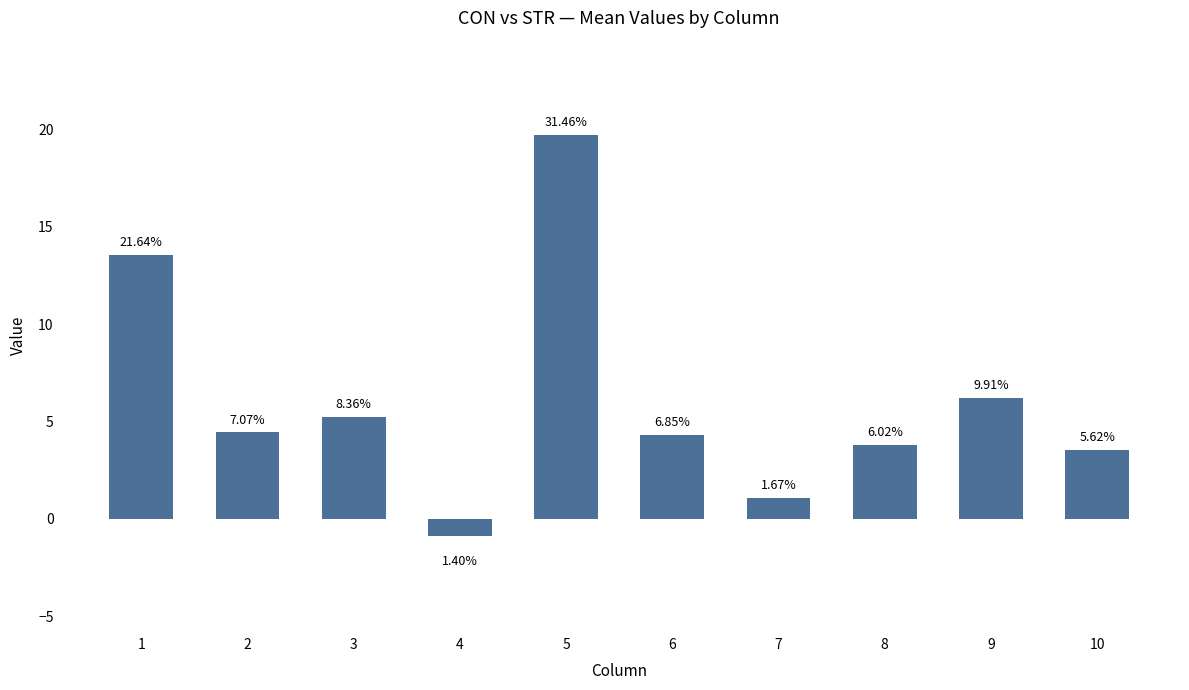

What is the smallest value displayed?

-0.9